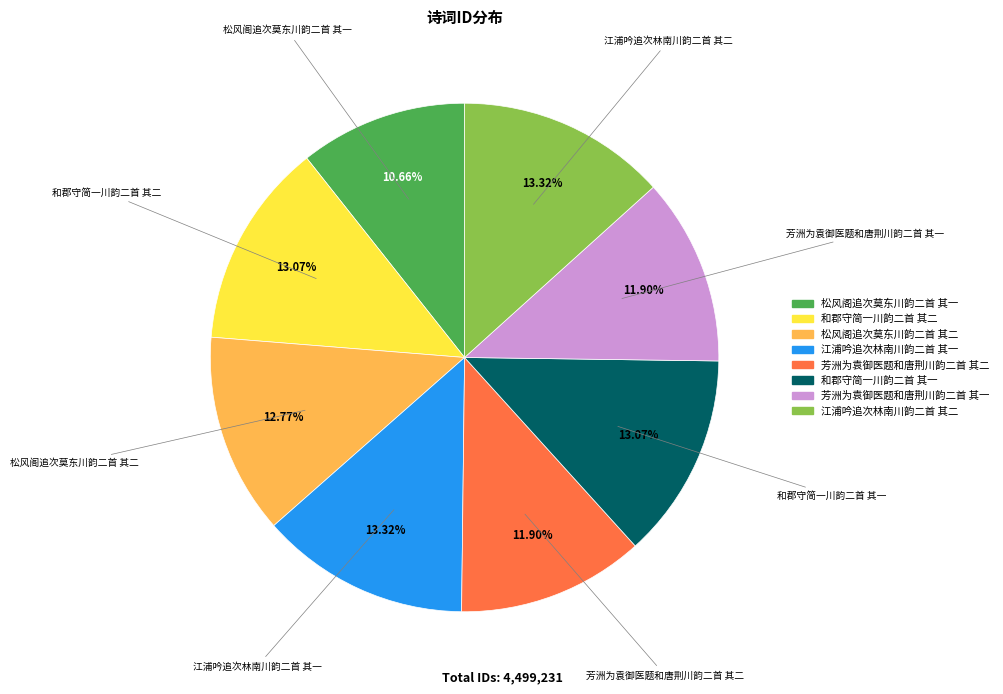

To the nearest percent, what is the difference between the 松风阁追次莫东川韵二首 其二 and 芳洲为袁御医题和唐荆川韵二首 其二 slice percentages?

1%